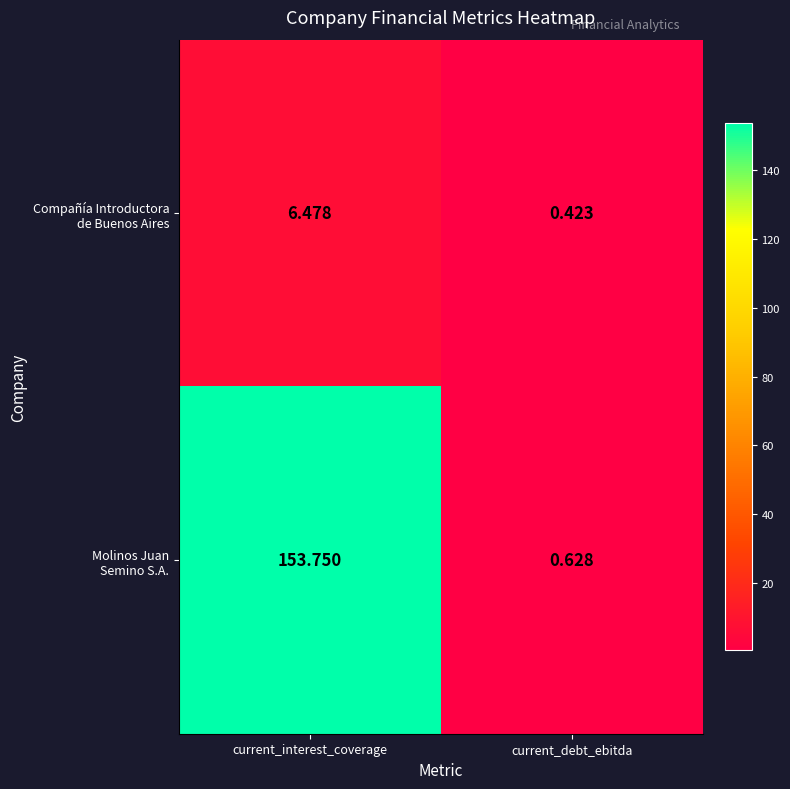

At which category is the sum across all series the highest?

current_interest_coverage